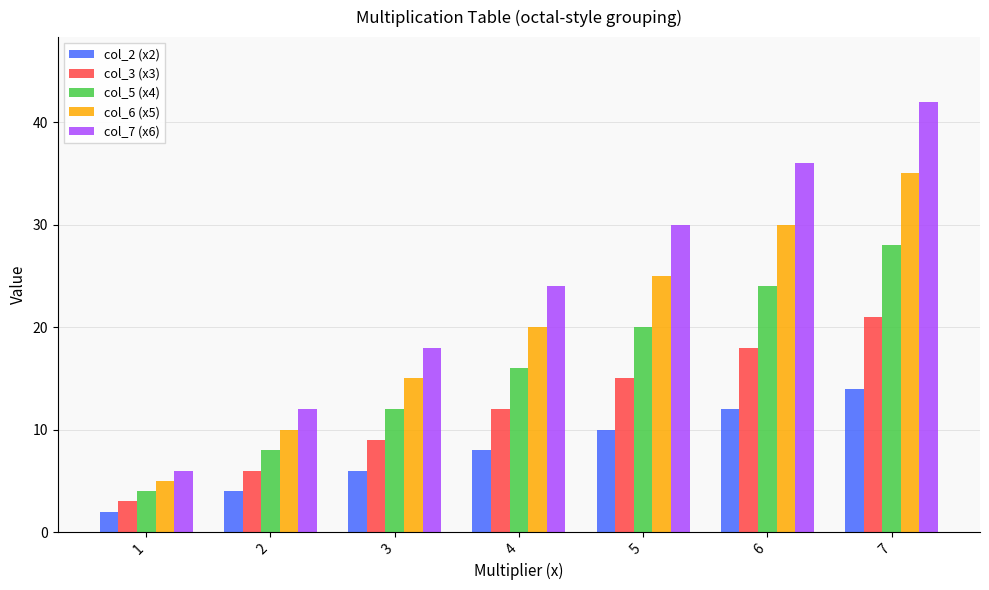

What is the value of the col_2 (x2) bar at the 6th from the left?

12